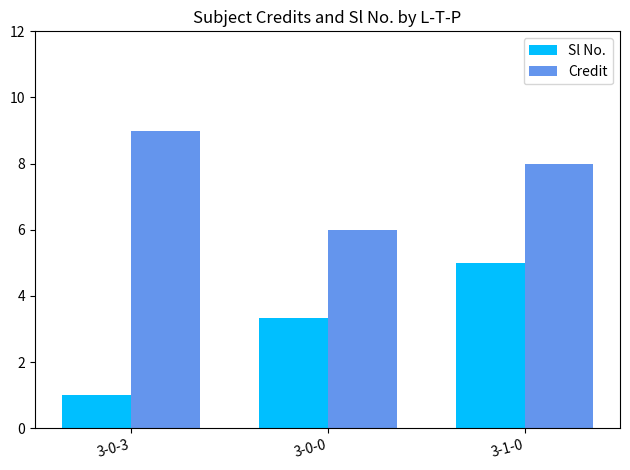

What is the sum of all Credit values?

23.0